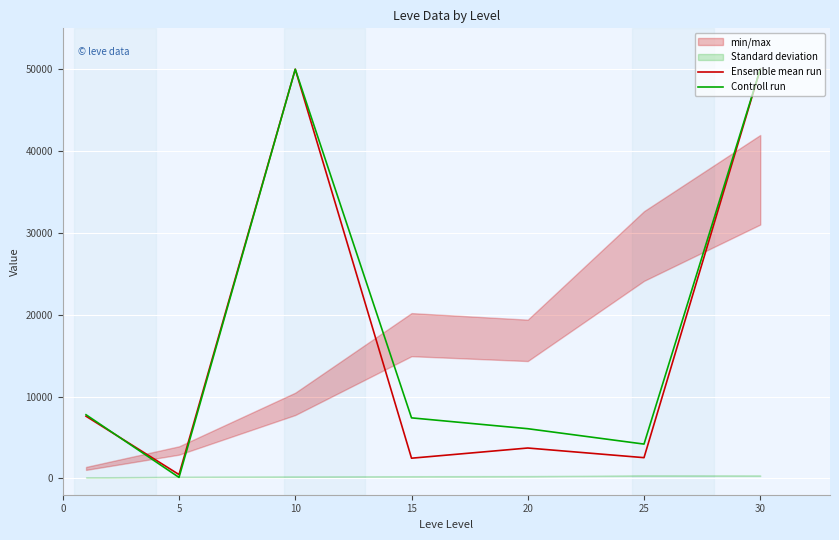

The value of Ensemble mean run at 0 is 11605.7. True or false?

False